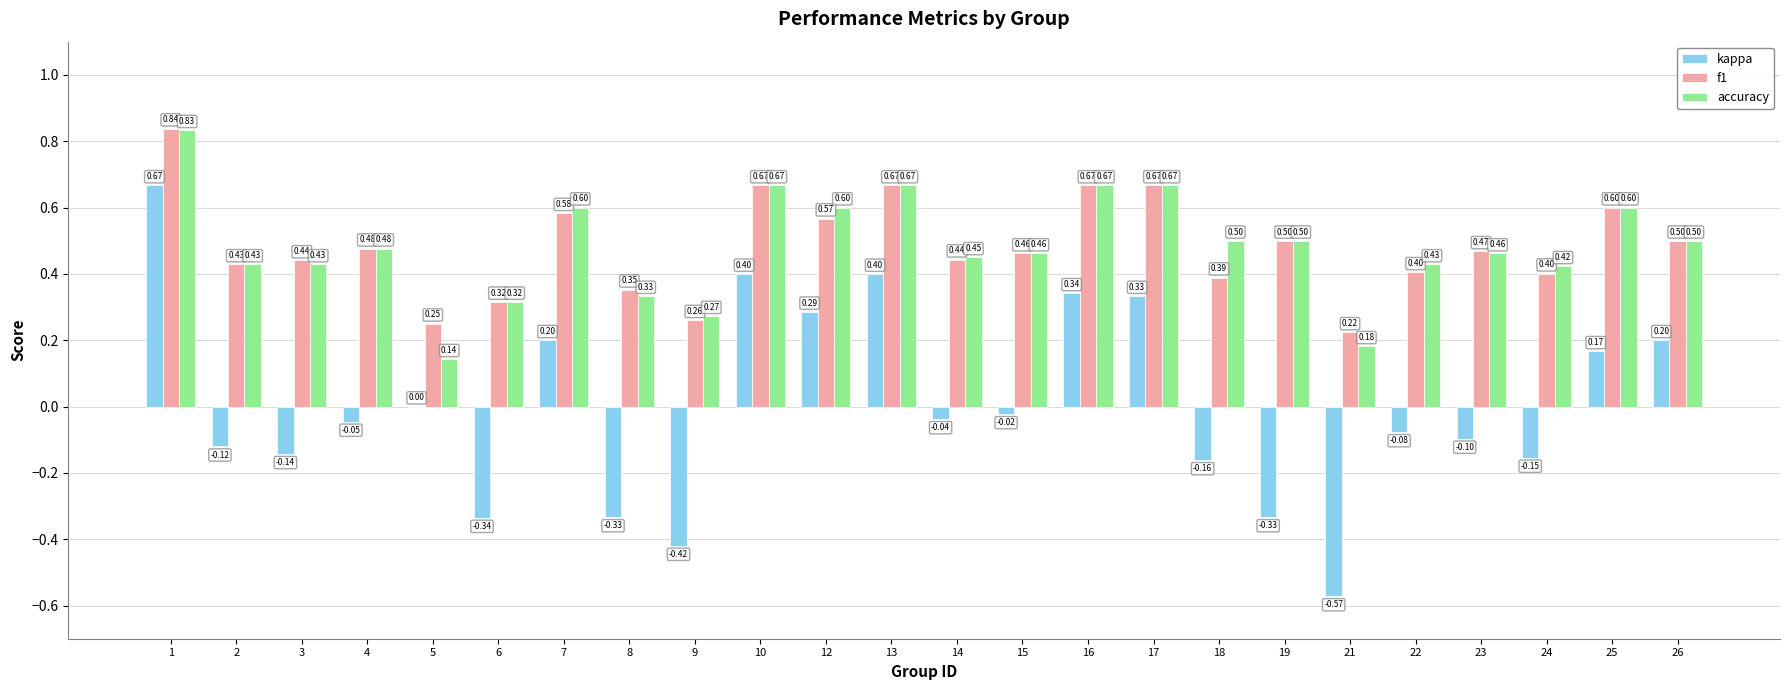

What is the total value across all series at 7?

1.4